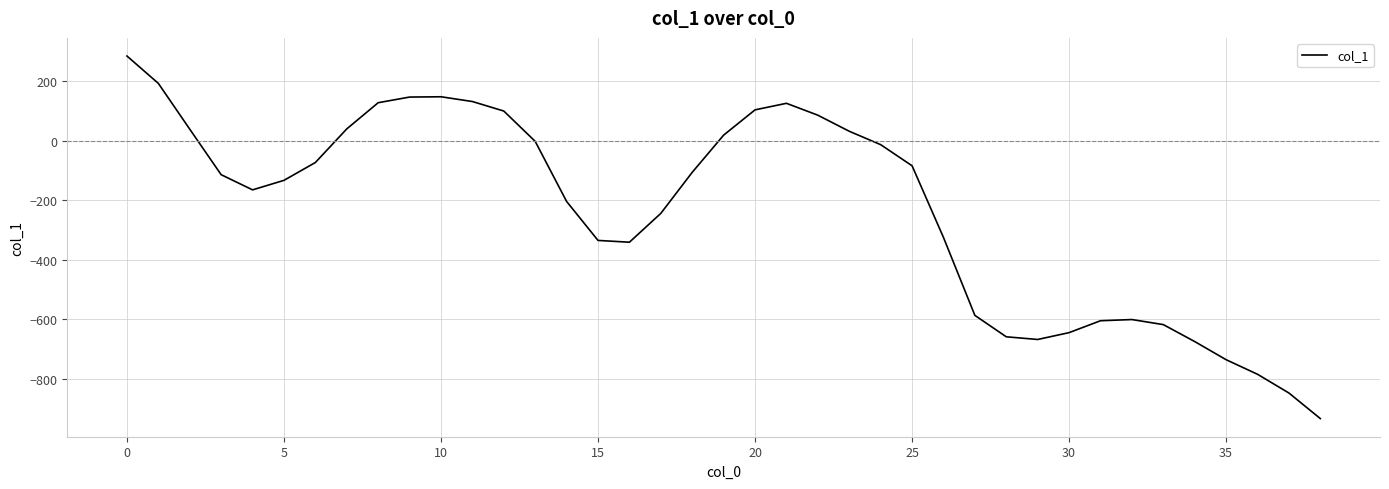

What is the smallest value displayed?

-934